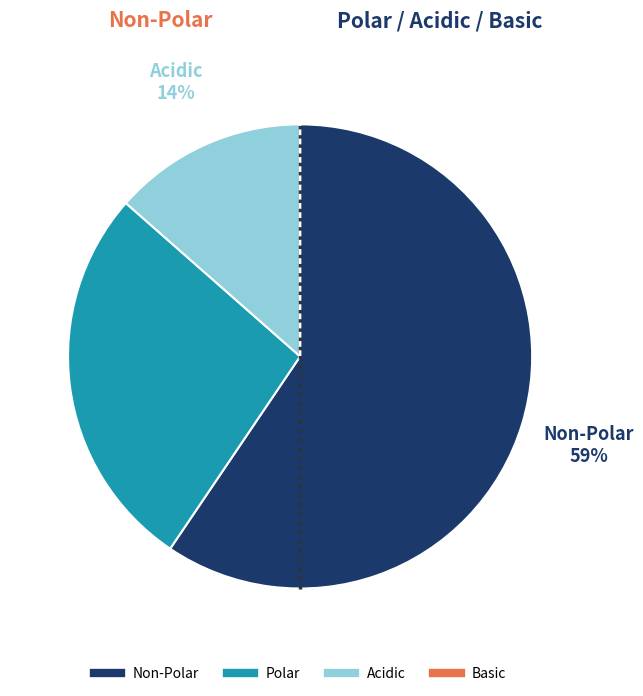

To the nearest percent, what is the difference between the largest and smallest slice percentages?

59%